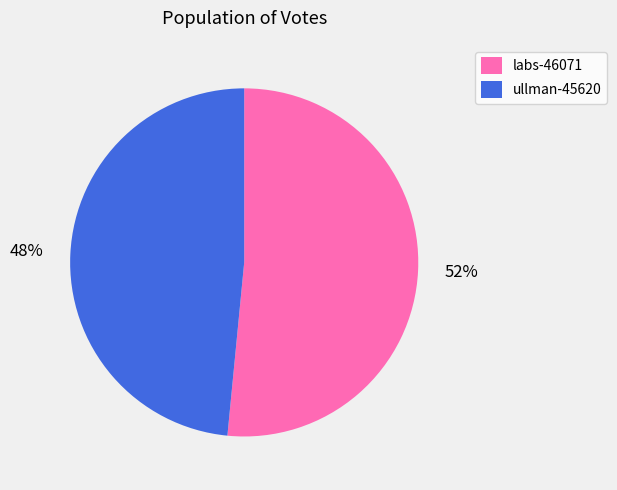

True or false: ullman-45620 accounts for 40% of the total.

False